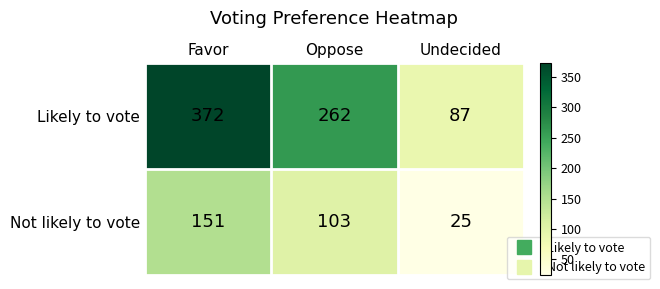

How many distinct data groups are displayed?

2